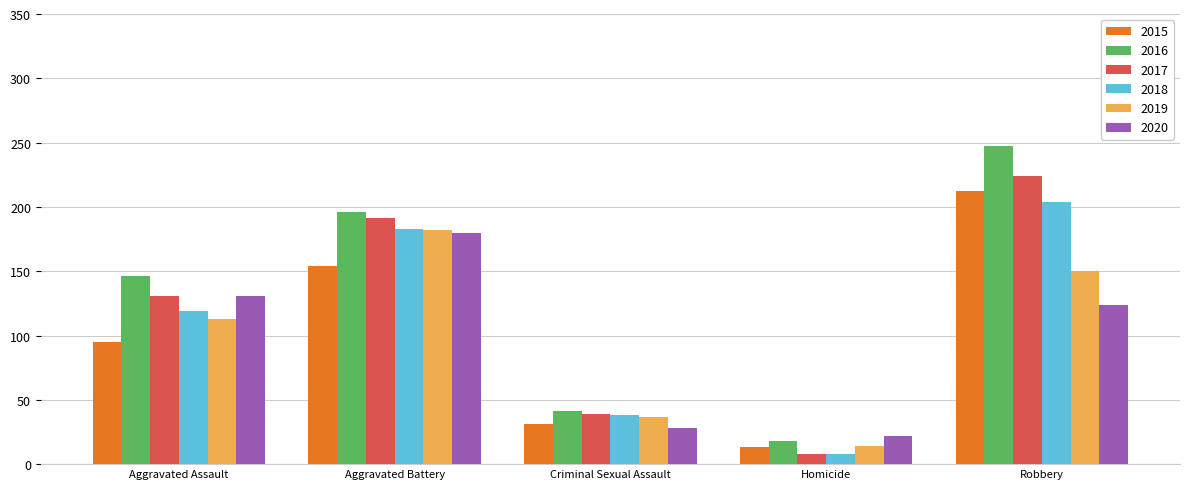

List the labels in order of 2018 value, largest first.

Robbery, Aggravated Battery, Aggravated Assault, Criminal Sexual Assault, Homicide